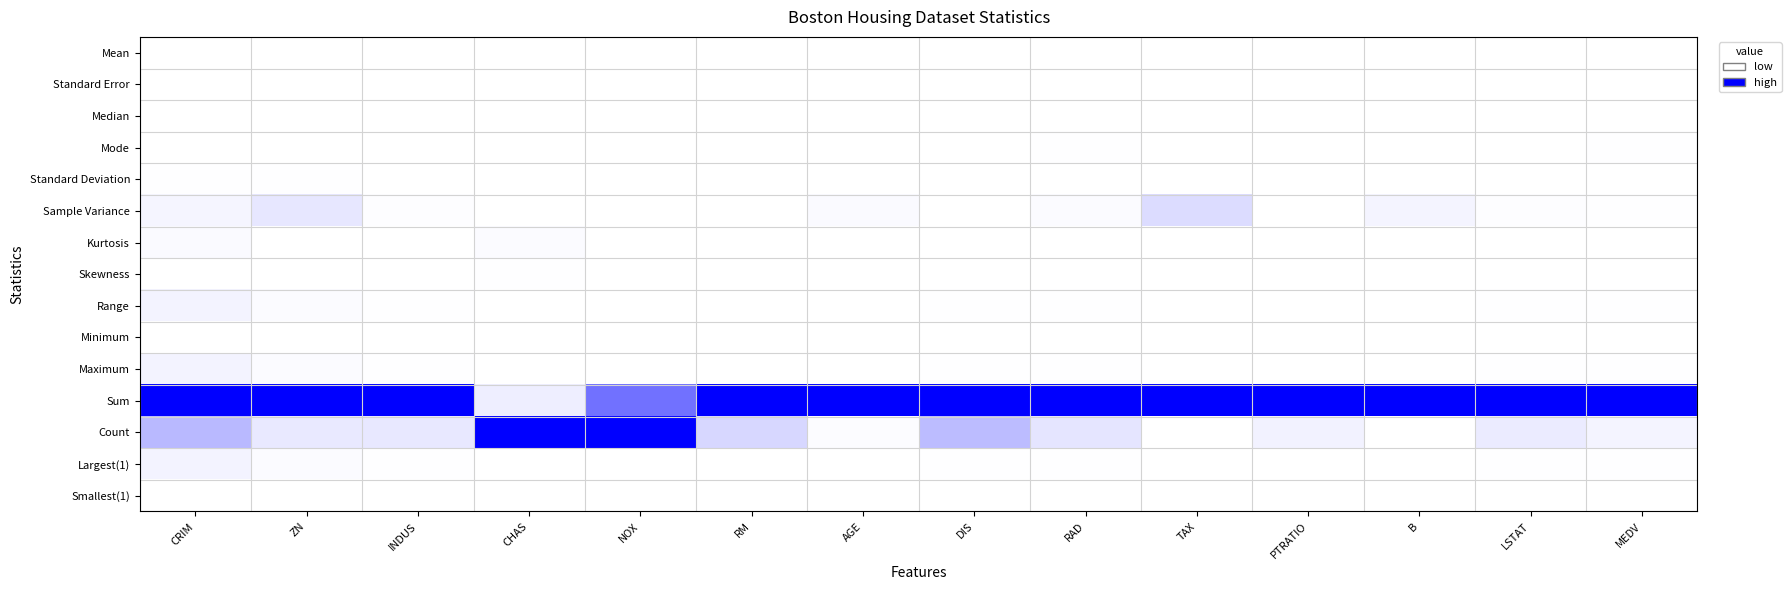

Reading left to right, what are all the values shown in this chart?

Mean: CRIM=0.0	ZN=0.0	INDUS=0.0	CHAS=0.0	NOX=0.0	RM=0.0	AGE=0.0	DIS=0.0	RAD=0.0	TAX=0.0	PTRATIO=0.0	B=0.0	LSTAT=0.0	MEDV=0.0
Standard Error: CRIM=0.0	ZN=0.0	INDUS=0.0	CHAS=0.0	NOX=0.0	RM=0.0	AGE=0.0	DIS=0.0	RAD=0.0	TAX=0.0	PTRATIO=0.0	B=0.0	LSTAT=0.0	MEDV=0.0
Median: CRIM=0.0	ZN=0.0	INDUS=0.0	CHAS=0.0	NOX=0.0	RM=0.0	AGE=0.0	DIS=0.0	RAD=0.0	TAX=0.0	PTRATIO=0.0	B=0.0	LSTAT=0.0	MEDV=0.0
Mode: CRIM=0.0	ZN=0.0	INDUS=0.0	CHAS=0.0	NOX=0.0	RM=0.0	AGE=0.0	DIS=0.0	RAD=0.0	TAX=0.0	PTRATIO=0.0	B=0.0	LSTAT=0.0	MEDV=0.0
Standard Deviation: CRIM=0.0	ZN=0.0	INDUS=0.0	CHAS=0.0	NOX=0.0	RM=0.0	AGE=0.0	DIS=0.0	RAD=0.0	TAX=0.0	PTRATIO=0.0	B=0.0	LSTAT=0.0	MEDV=0.0
Sample Variance: CRIM=0.0	ZN=0.1	INDUS=0.0	CHAS=0.0	NOX=0.0	RM=0.0	AGE=0.0	DIS=0.0	RAD=0.0	TAX=0.1	PTRATIO=0.0	B=0.0	LSTAT=0.0	MEDV=0.0
Kurtosis: CRIM=0.0	ZN=0.0	INDUS=0.0	CHAS=0.0	NOX=0.0	RM=0.0	AGE=0.0	DIS=0.0	RAD=0.0	TAX=0.0	PTRATIO=0.0	B=0.0	LSTAT=0.0	MEDV=0.0
Skewness: CRIM=0.0	ZN=0.0	INDUS=0.0	CHAS=0.0	NOX=0.0	RM=0.0	AGE=0.0	DIS=0.0	RAD=0.0	TAX=0.0	PTRATIO=0.0	B=0.0	LSTAT=0.0	MEDV=0.0
Range: CRIM=0.0	ZN=0.0	INDUS=0.0	CHAS=0.0	NOX=0.0	RM=0.0	AGE=0.0	DIS=0.0	RAD=0.0	TAX=0.0	PTRATIO=0.0	B=0.0	LSTAT=0.0	MEDV=0.0
Minimum: CRIM=0.0	ZN=0.0	INDUS=0.0	CHAS=0.0	NOX=0.0	RM=0.0	AGE=0.0	DIS=0.0	RAD=0.0	TAX=0.0	PTRATIO=0.0	B=0.0	LSTAT=0.0	MEDV=0.0
Maximum: CRIM=0.0	ZN=0.0	INDUS=0.0	CHAS=0.0	NOX=0.0	RM=0.0	AGE=0.0	DIS=0.0	RAD=0.0	TAX=0.0	PTRATIO=0.0	B=0.0	LSTAT=0.0	MEDV=0.0
Sum: CRIM=1.0	ZN=1.0	INDUS=1.0	CHAS=0.1	NOX=0.6	RM=1.0	AGE=1.0	DIS=1.0	RAD=1.0	TAX=1.0	PTRATIO=1.0	B=1.0	LSTAT=1.0	MEDV=1.0
Count: CRIM=0.3	ZN=0.1	INDUS=0.1	CHAS=1.0	NOX=1.0	RM=0.2	AGE=0.0	DIS=0.3	RAD=0.1	TAX=0.0	PTRATIO=0.1	B=0.0	LSTAT=0.1	MEDV=0.0
Largest(1): CRIM=0.0	ZN=0.0	INDUS=0.0	CHAS=0.0	NOX=0.0	RM=0.0	AGE=0.0	DIS=0.0	RAD=0.0	TAX=0.0	PTRATIO=0.0	B=0.0	LSTAT=0.0	MEDV=0.0
Smallest(1): CRIM=0.0	ZN=0.0	INDUS=0.0	CHAS=0.0	NOX=0.0	RM=0.0	AGE=0.0	DIS=0.0	RAD=0.0	TAX=0.0	PTRATIO=0.0	B=0.0	LSTAT=0.0	MEDV=0.0